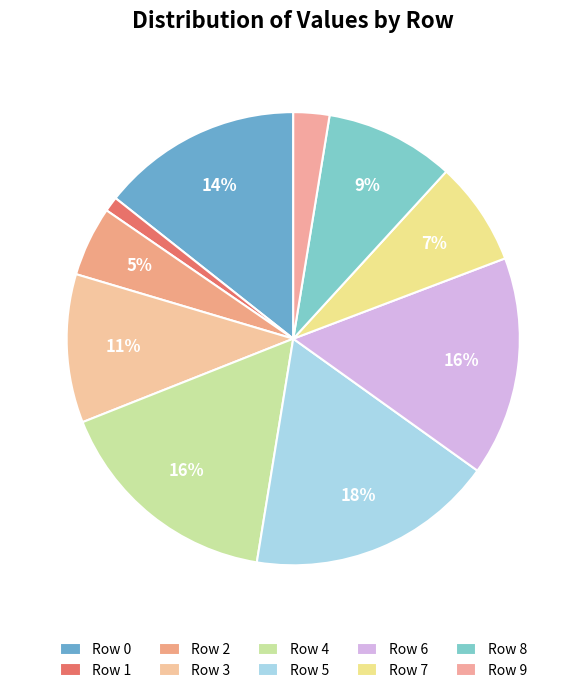

Does any single category account for the majority?

No